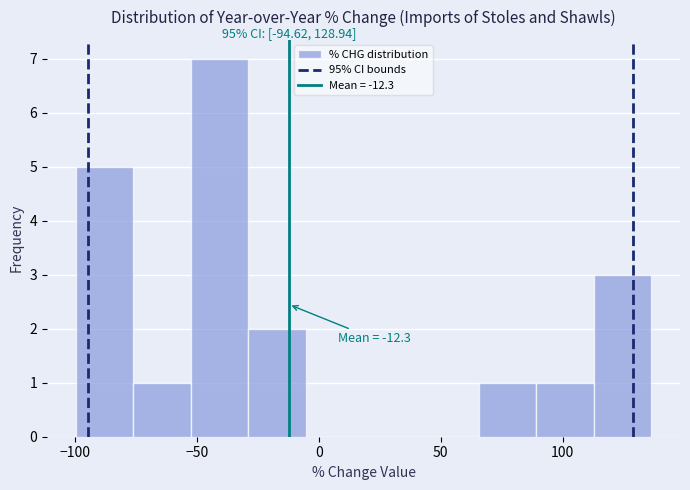

Over which range of the x-axis is the bar tallest?

-50 to -30